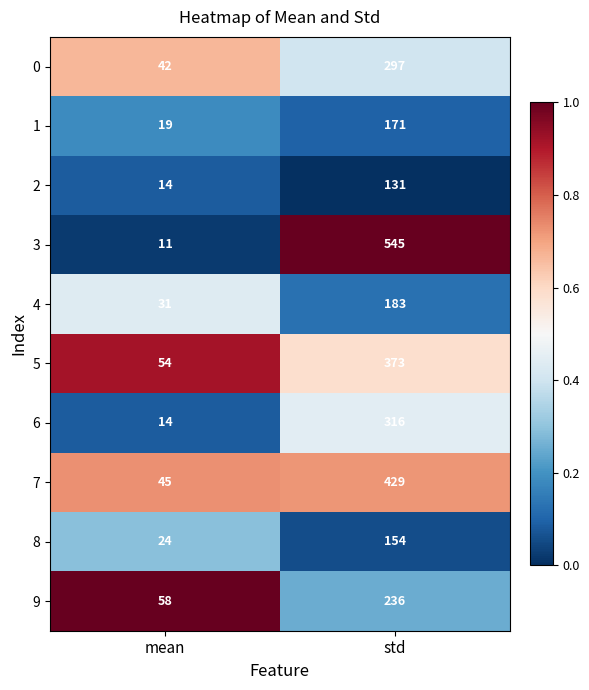

What is the difference between the highest and lowest values at mean?

47